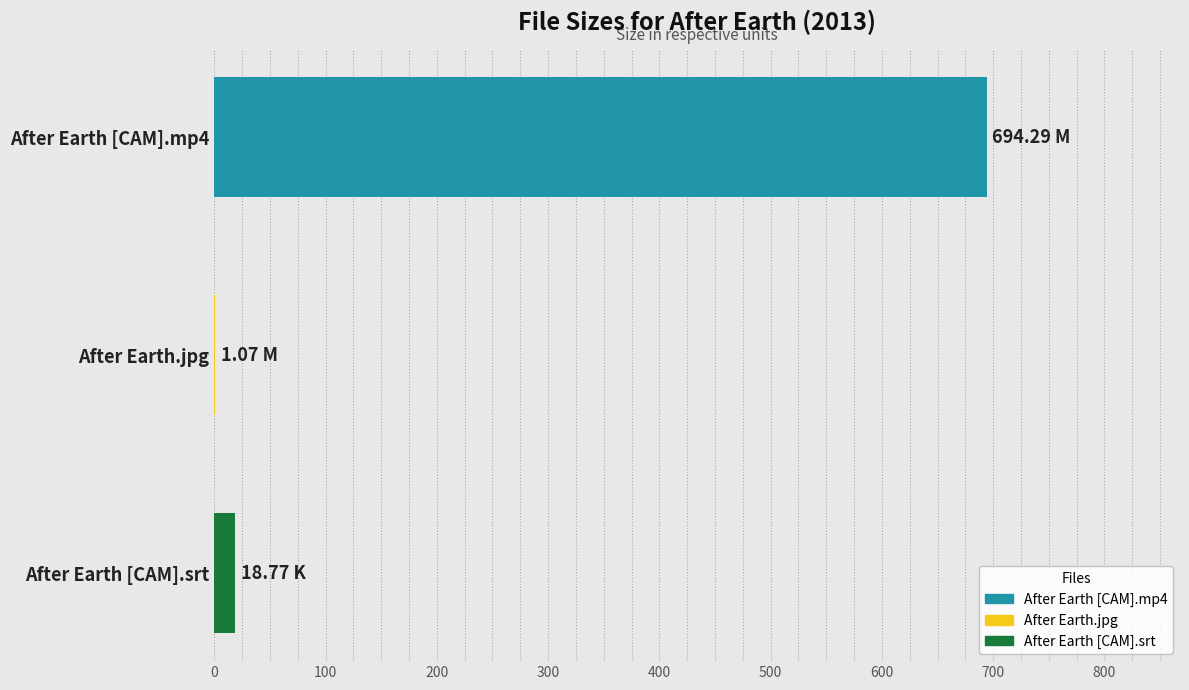

How many data points are above 18?

2